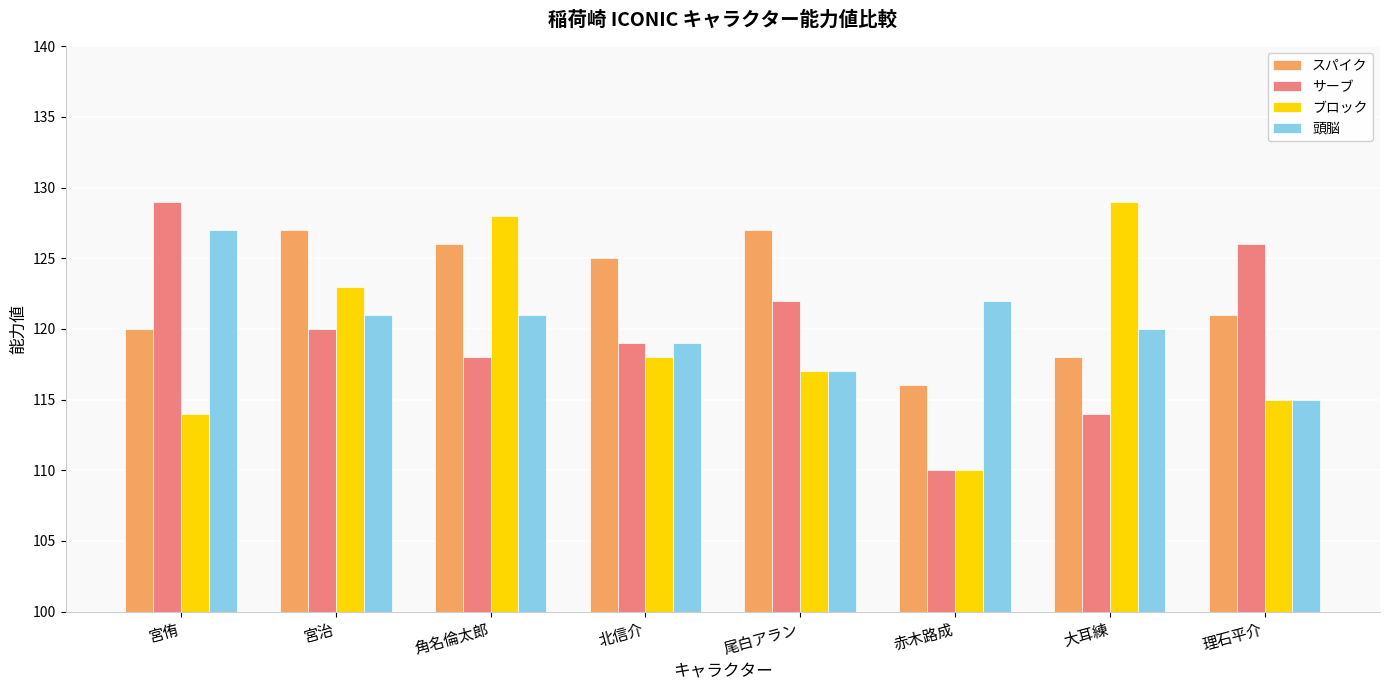

True or false: 頭脳 has a value of 82 at 宮侑.

False